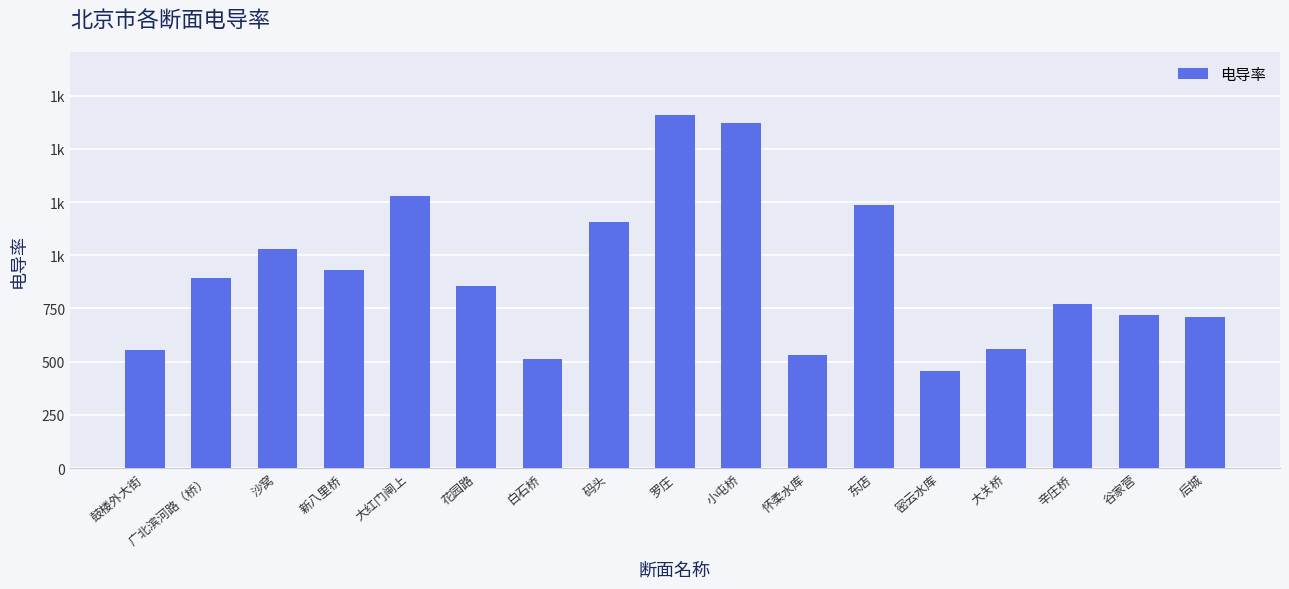

Does the chart contain any negative values?

No